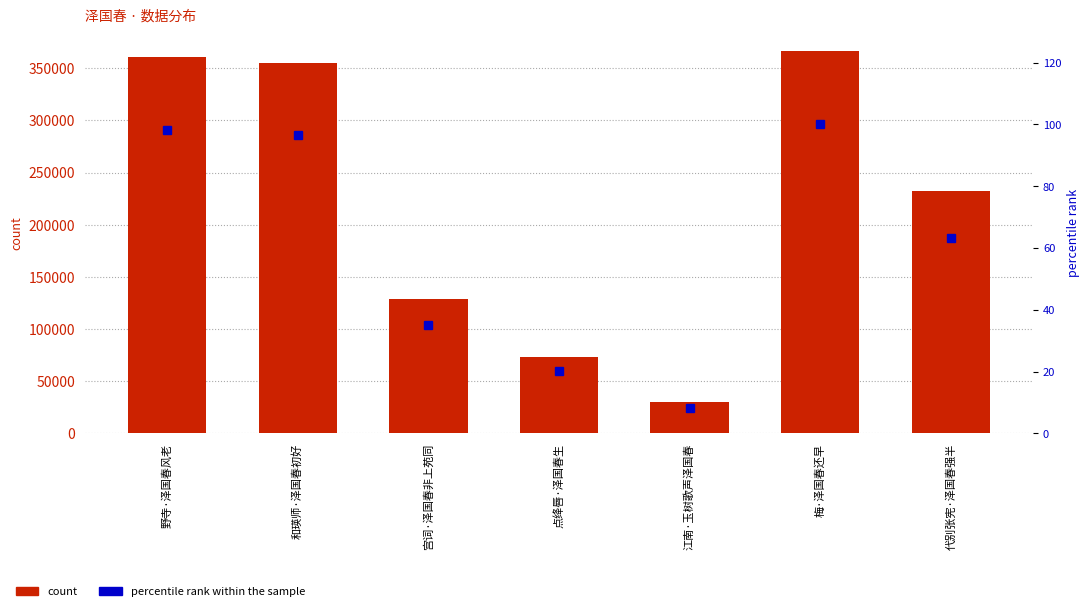

Reading left to right, transcribe all the data shown in this chart.

col_0: 野寺·泽国春风老=360522.0	和瑛师·泽国春初好=354663.0	宫词·泽国春非上苑同=128362.0	点绛唇·泽国春生=73523.0	江南·玉树歌声泽国春=30404.0	梅·泽国春还早=366656.0	代别张宪·泽国春强半=232018.0
percentile rank within the sample: 野寺·泽国春风老=98.3	和瑛师·泽国春初好=96.7	宫词·泽国春非上苑同=35.0	点绛唇·泽国春生=20.1	江南·玉树歌声泽国春=8.3	梅·泽国春还早=100.0	代别张宪·泽国春强半=63.3